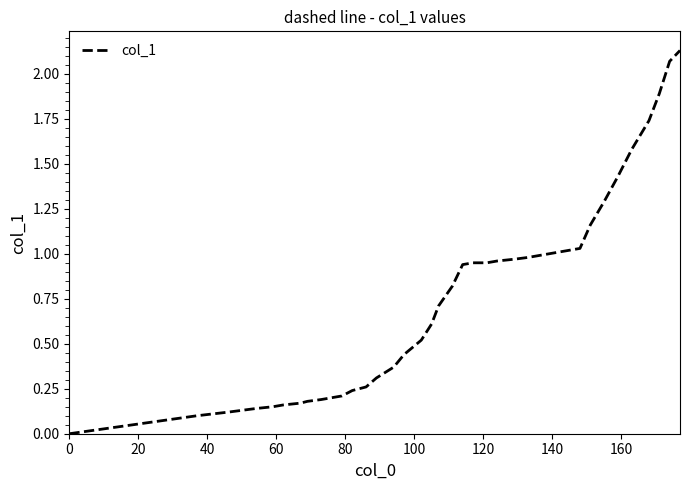

What is the value of the 3rd point from the left?

0.1